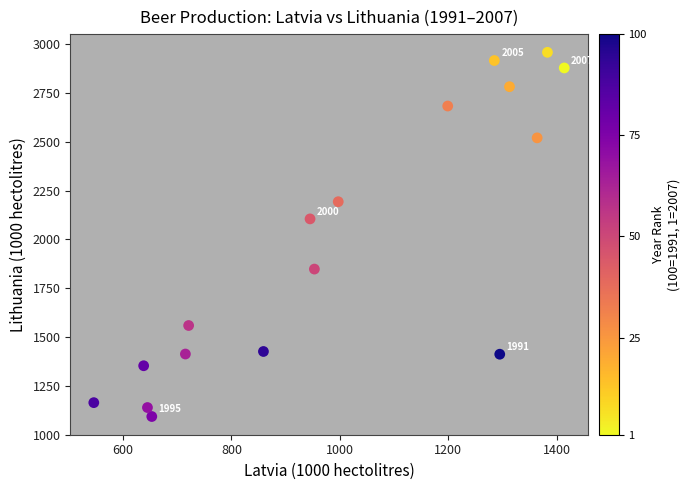

What is the range of Y values (max minus min)?

1865